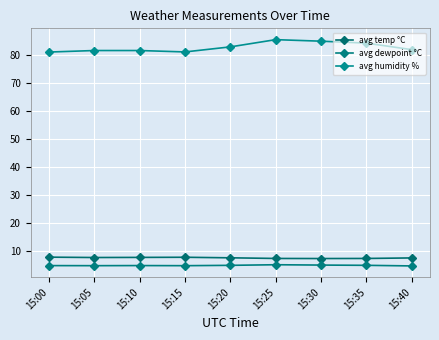

How many series are shown in this chart?

3